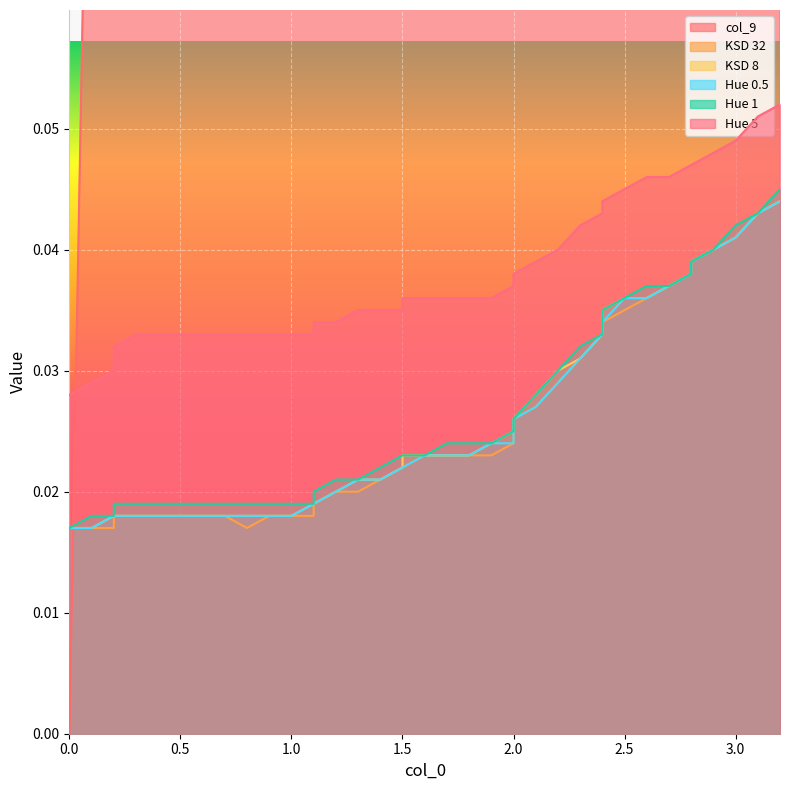

How many intersections are there between KSD 32 and col_9?

1